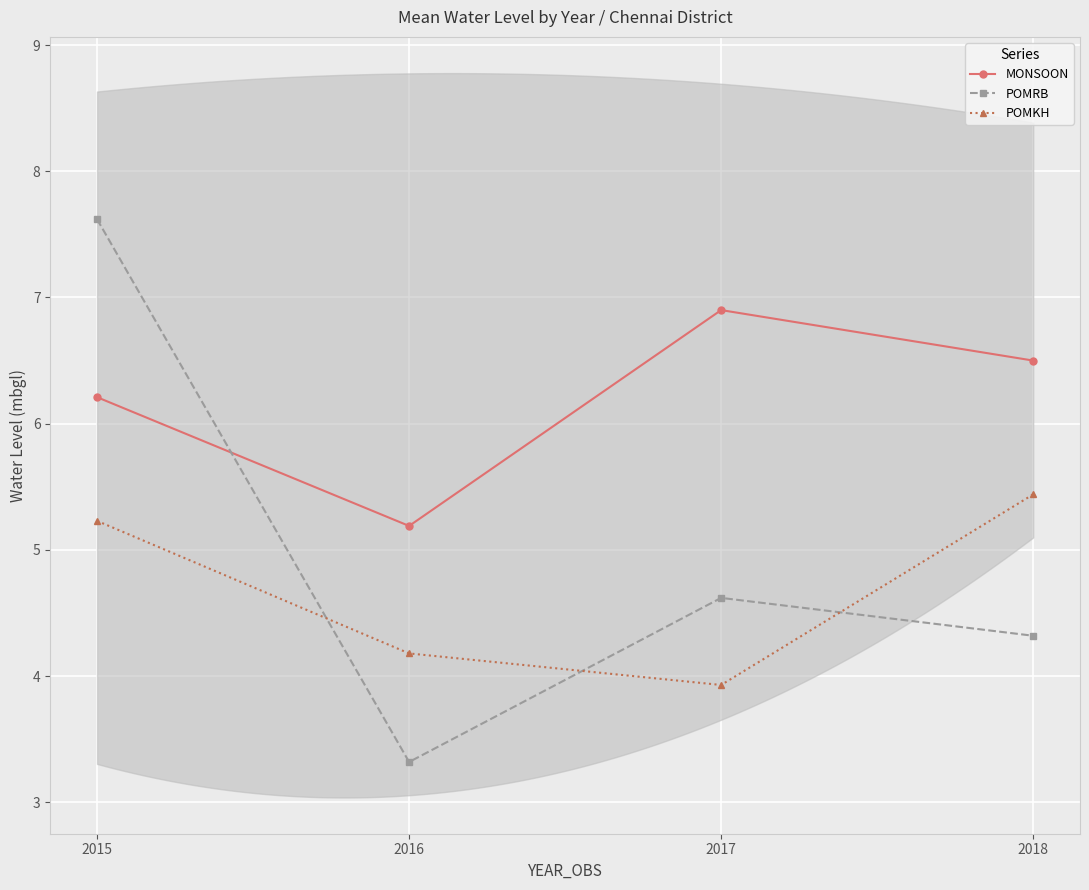

Reading left to right, extract all data points from this chart.

MONSOON: 6.2	5.2	6.9	6.5
POMRB: 7.6	3.3	4.6	4.3
POMKH: 5.2	4.2	3.9	5.4